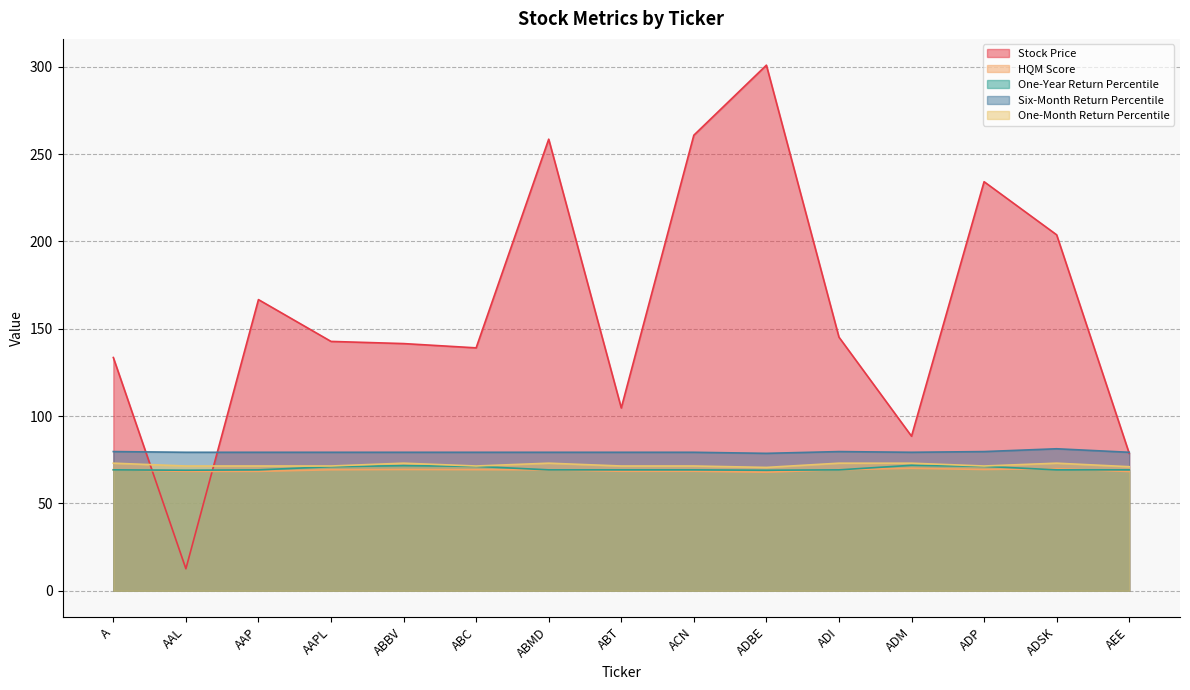

Which series has the widest spread of values?

Stock Price